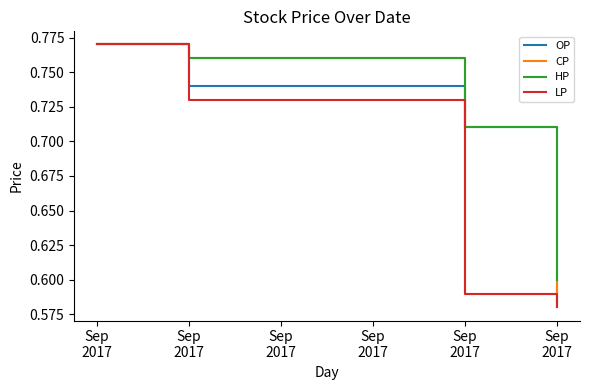

How many lines are shown in the chart?

4